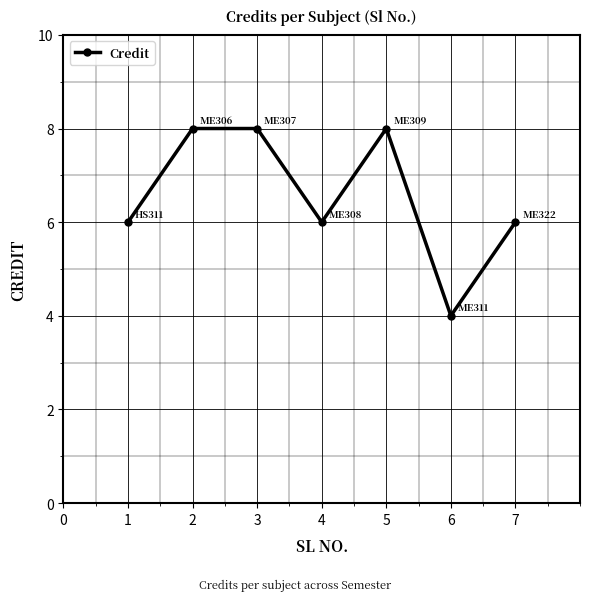

Count the values in the range 6 to 8.

6